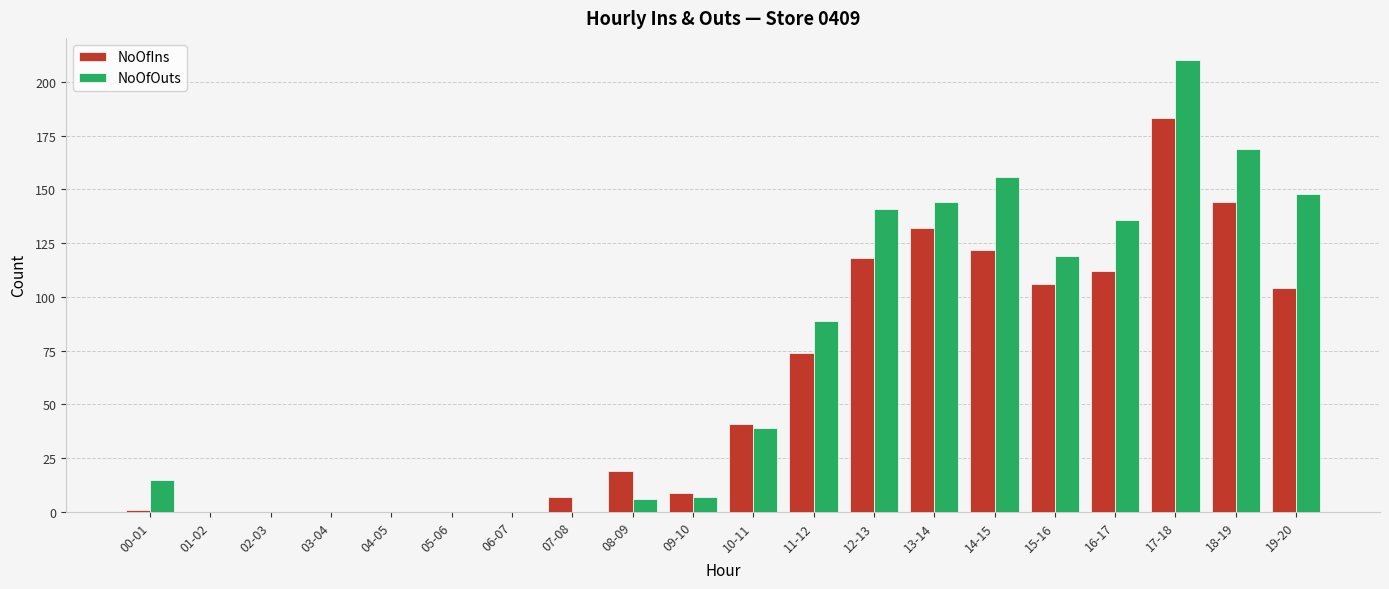

At which category is the sum across all series the highest?

17-18